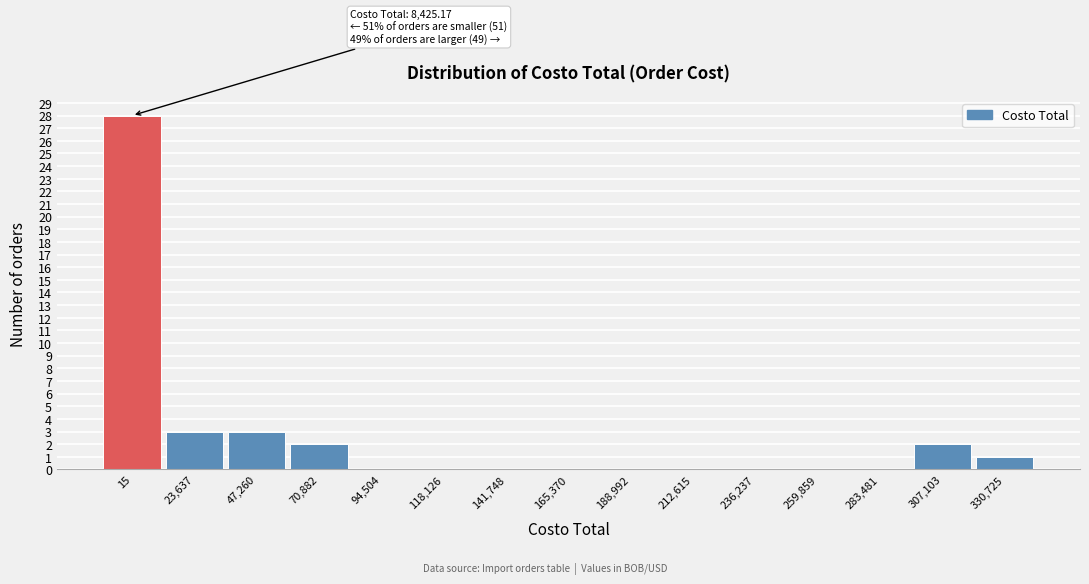

Reading left to right, extract all data points from this chart.

15=28	23,637=3	47,260=3	70,882=2	94,504=0	118,126=0	141,748=0	165,370=0	188,992=0	212,615=0	236,237=0	259,859=0	283,481=0	307,103=2	330,725=1